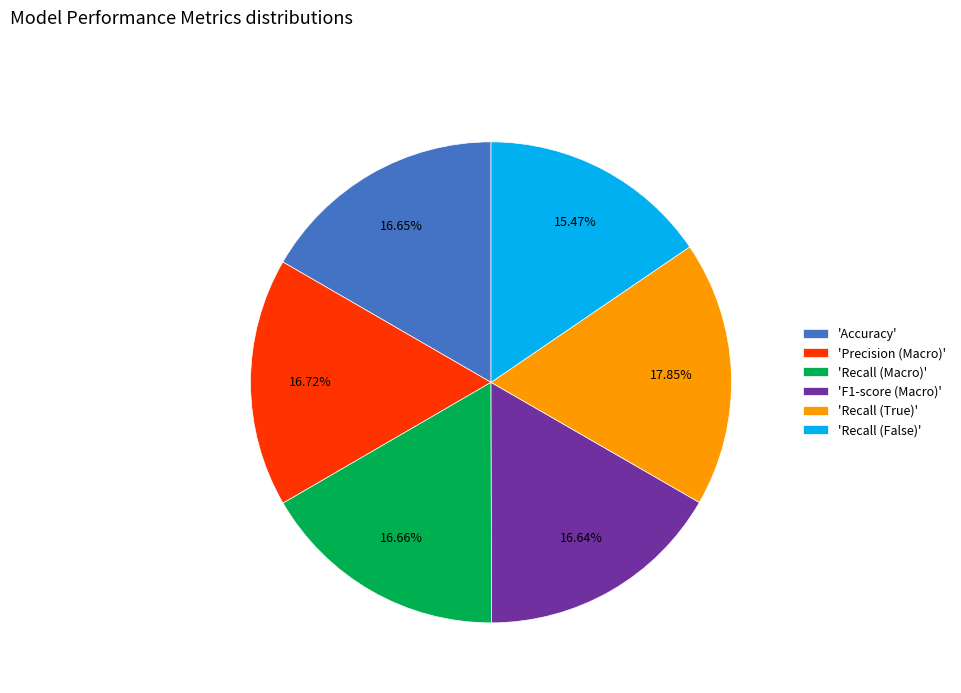

To the nearest percent, what is the average slice percentage?

17%